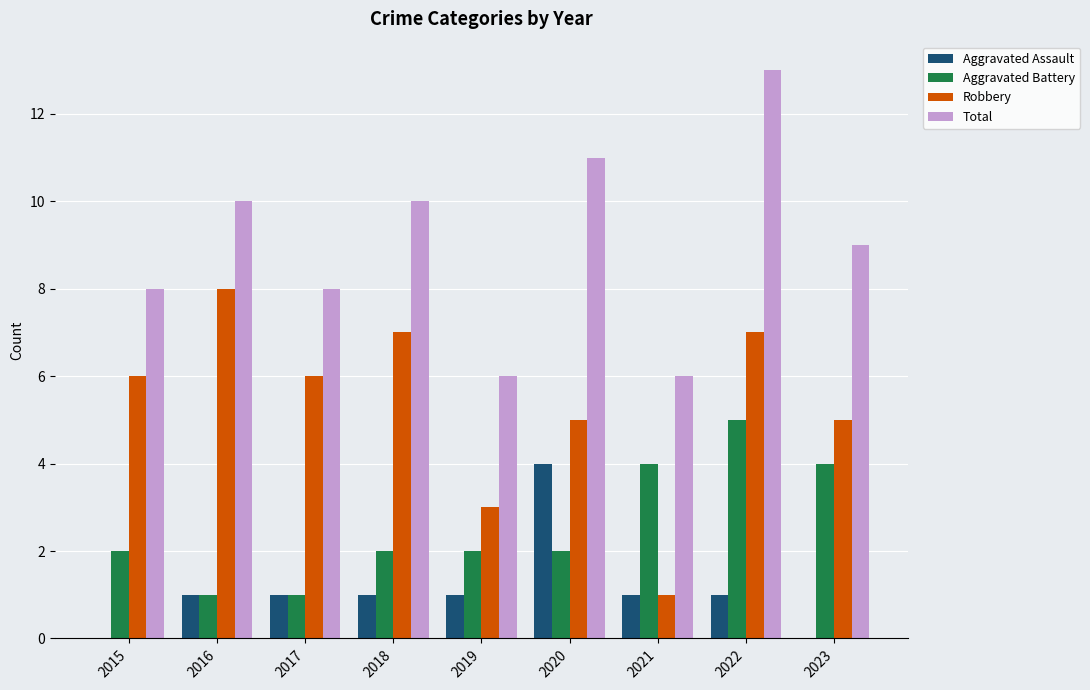

At which label does Aggravated Battery reach its peak?

2022